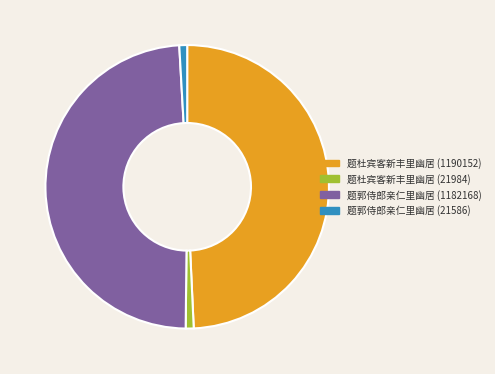

Which has a higher value, 题郭侍郎亲仁里幽居 (1182168) or 题杜宾客新丰里幽居 (21984)?

题郭侍郎亲仁里幽居 (1182168)